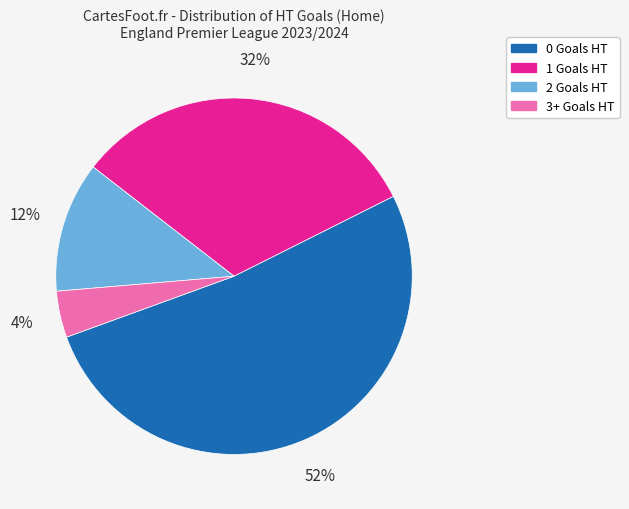

To the nearest percent, what portion does 0 Goals HT represent?

52%